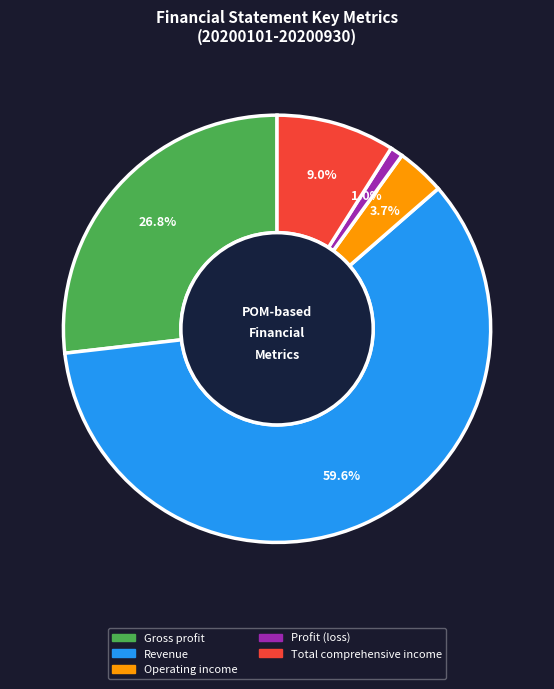

What is the total percentage of Revenue and Total comprehensive income?

68.5%